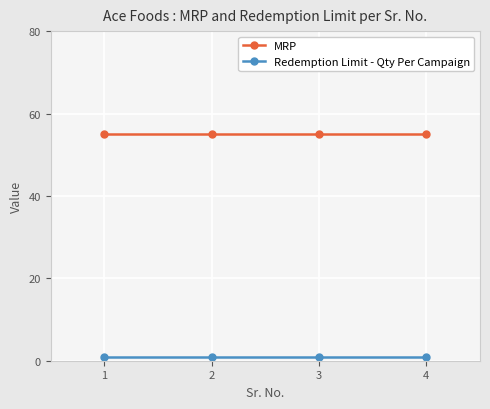

Rank the series at 2 from highest to lowest value.

MRP, Redemption Limit - Qty Per Campaign